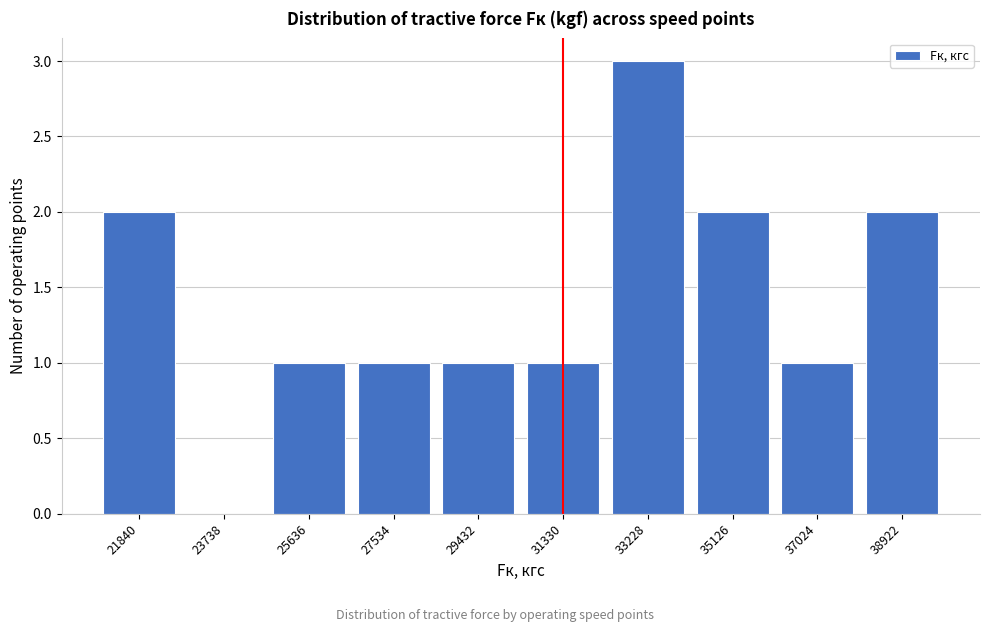

Reading left to right, extract all data points from this chart.

21840=2	23738=0	25636=1	27534=1	29432=1	31330=1	33228=3	35126=2	37024=1	38922=2